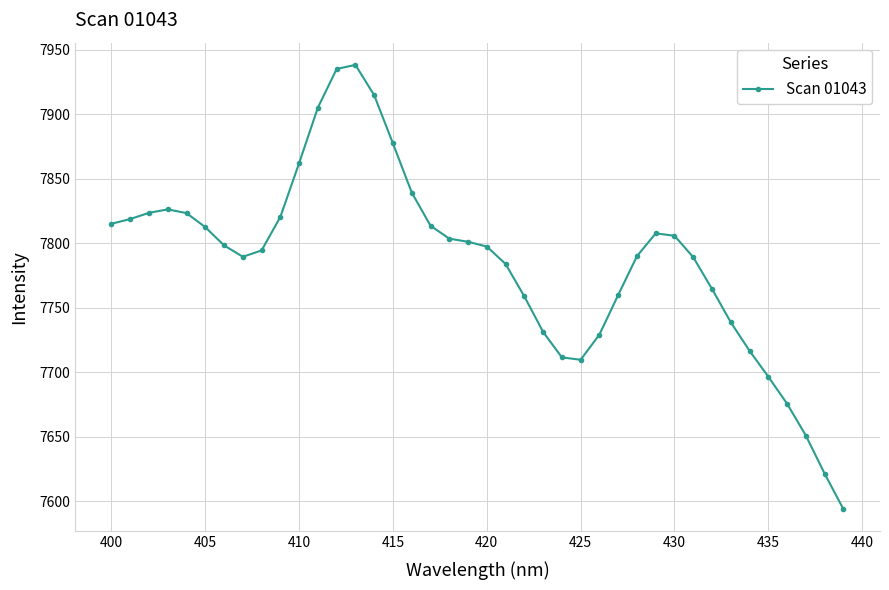

True or false: there are more than 0 points higher than both neighbors.

True